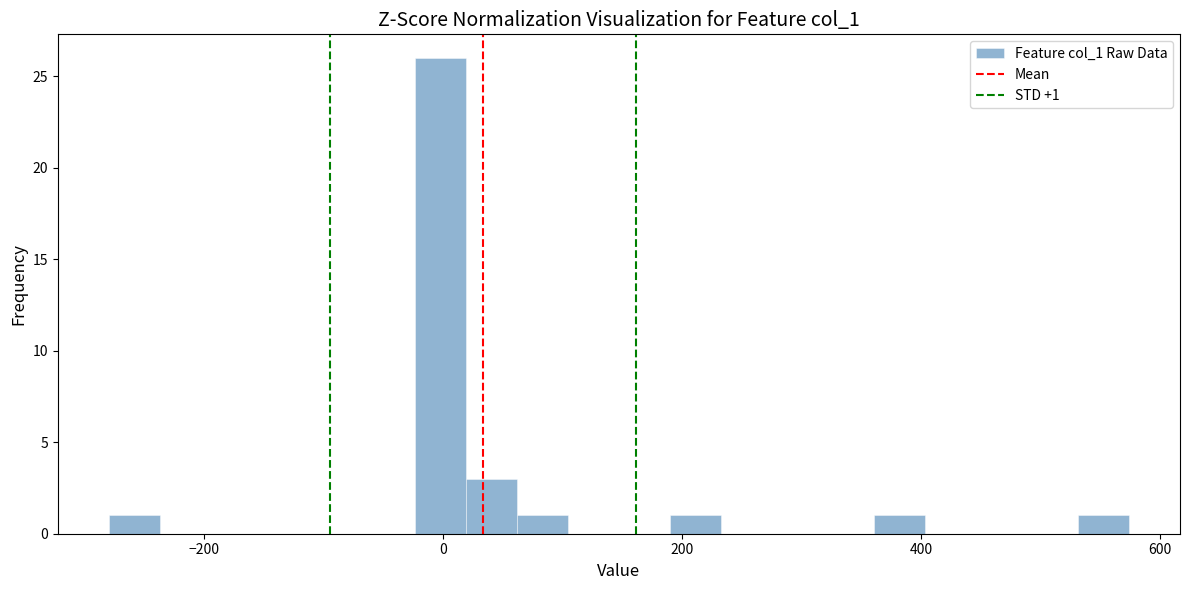

Read against the x-axis, roughly where is the centre of the tallest bar?

0